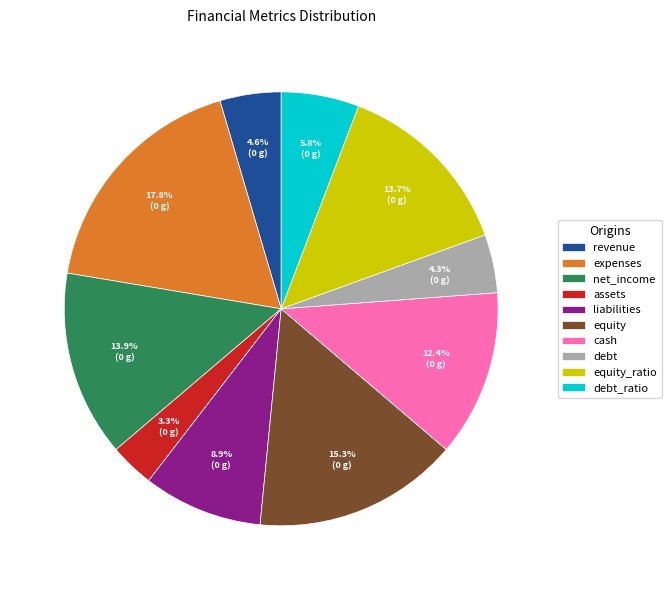

To the nearest percent, what percentage of the pie is equity?

15%